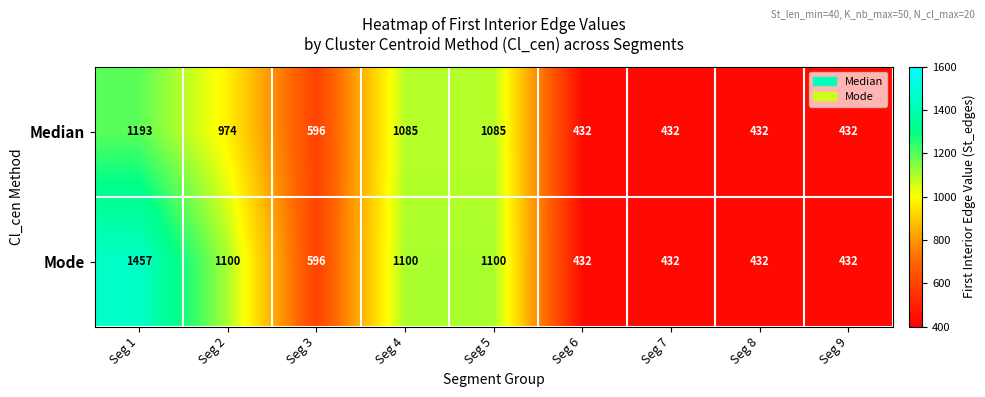

At which category is the sum across all series the highest?

Seg 1